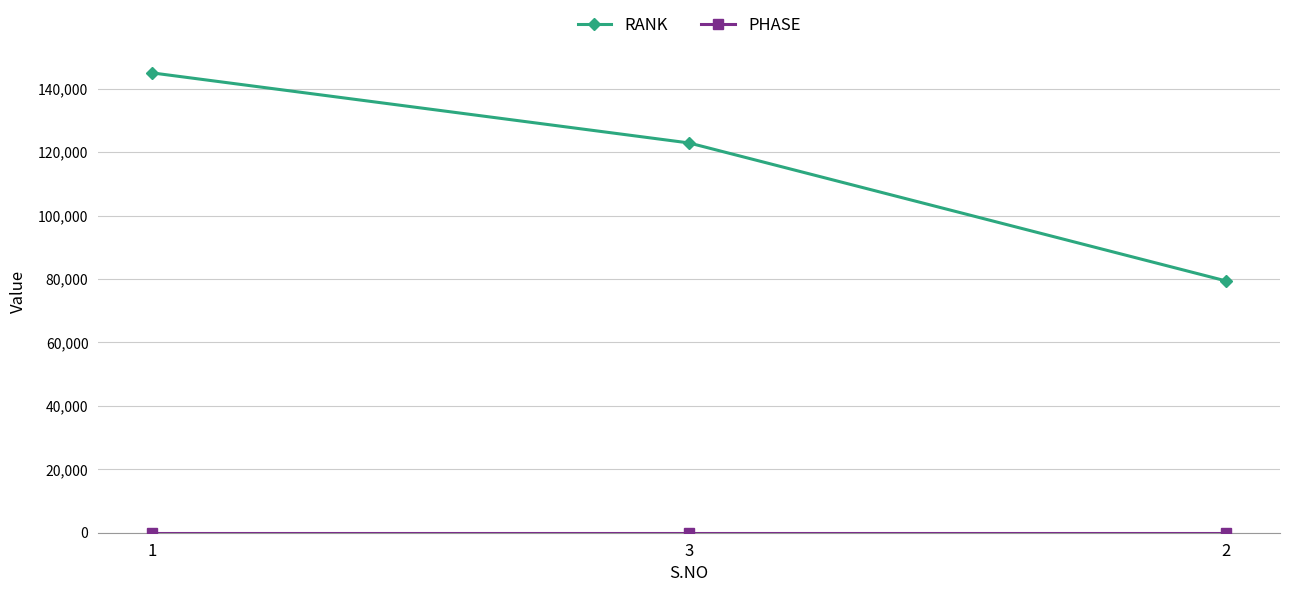

Does the chart display data point markers on the line(s)?

Yes